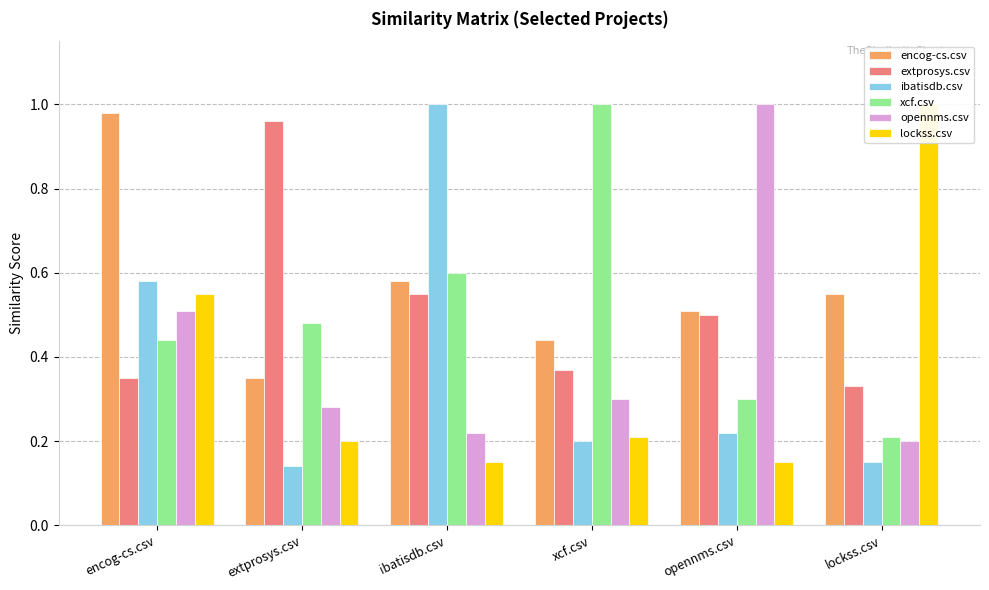

Reading left to right, what are all the values shown in this chart?

encog-cs.csv: encog-cs.csv=1.0	extprosys.csv=0.3	ibatisdb.csv=0.6	xcf.csv=0.4	opennms.csv=0.5	lockss.csv=0.6
extprosys.csv: encog-cs.csv=0.3	extprosys.csv=1.0	ibatisdb.csv=0.6	xcf.csv=0.4	opennms.csv=0.5	lockss.csv=0.3
ibatisdb.csv: encog-cs.csv=0.6	extprosys.csv=0.1	ibatisdb.csv=1.0	xcf.csv=0.2	opennms.csv=0.2	lockss.csv=0.1
xcf.csv: encog-cs.csv=0.4	extprosys.csv=0.5	ibatisdb.csv=0.6	xcf.csv=1.0	opennms.csv=0.3	lockss.csv=0.2
opennms.csv: encog-cs.csv=0.5	extprosys.csv=0.3	ibatisdb.csv=0.2	xcf.csv=0.3	opennms.csv=1.0	lockss.csv=0.2
lockss.csv: encog-cs.csv=0.6	extprosys.csv=0.2	ibatisdb.csv=0.1	xcf.csv=0.2	opennms.csv=0.1	lockss.csv=1.0